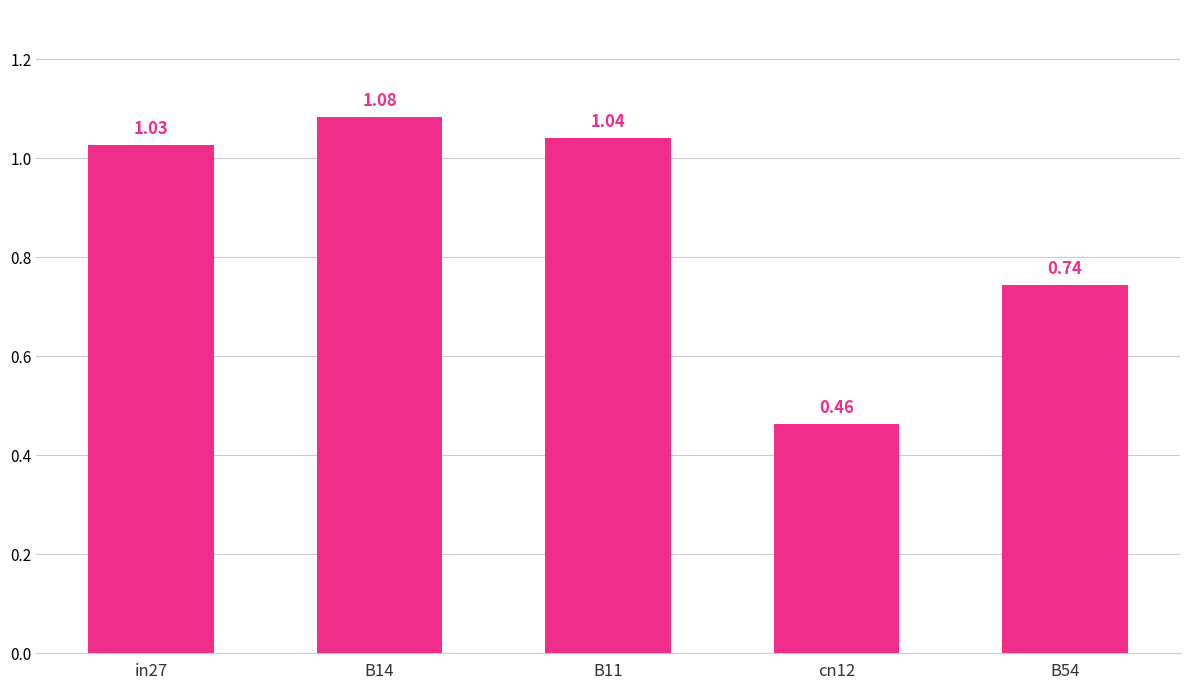

What is the average value?

0.9